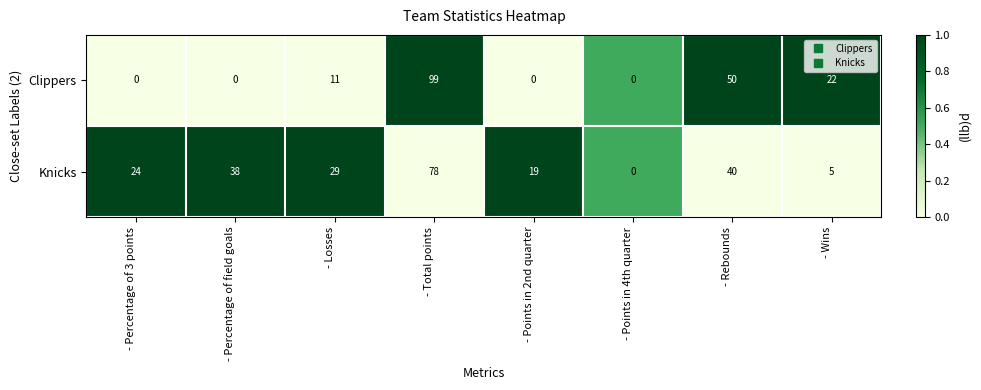

What is the difference between the highest and lowest values at - Total points?

21